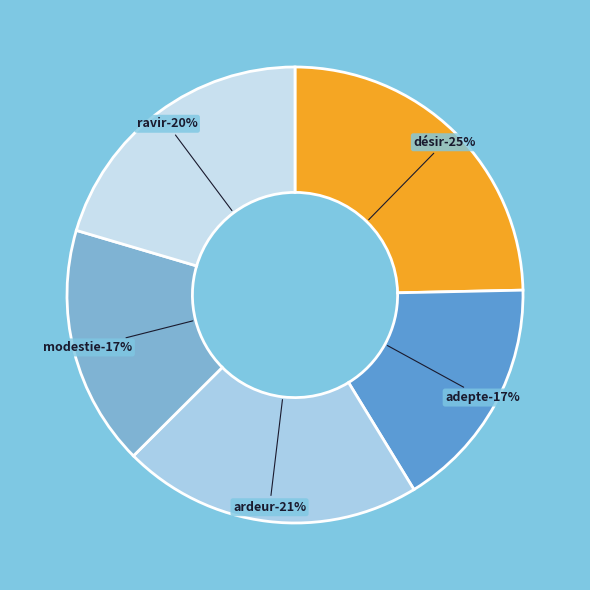

Is there any slice that represents more than half of the pie?

No